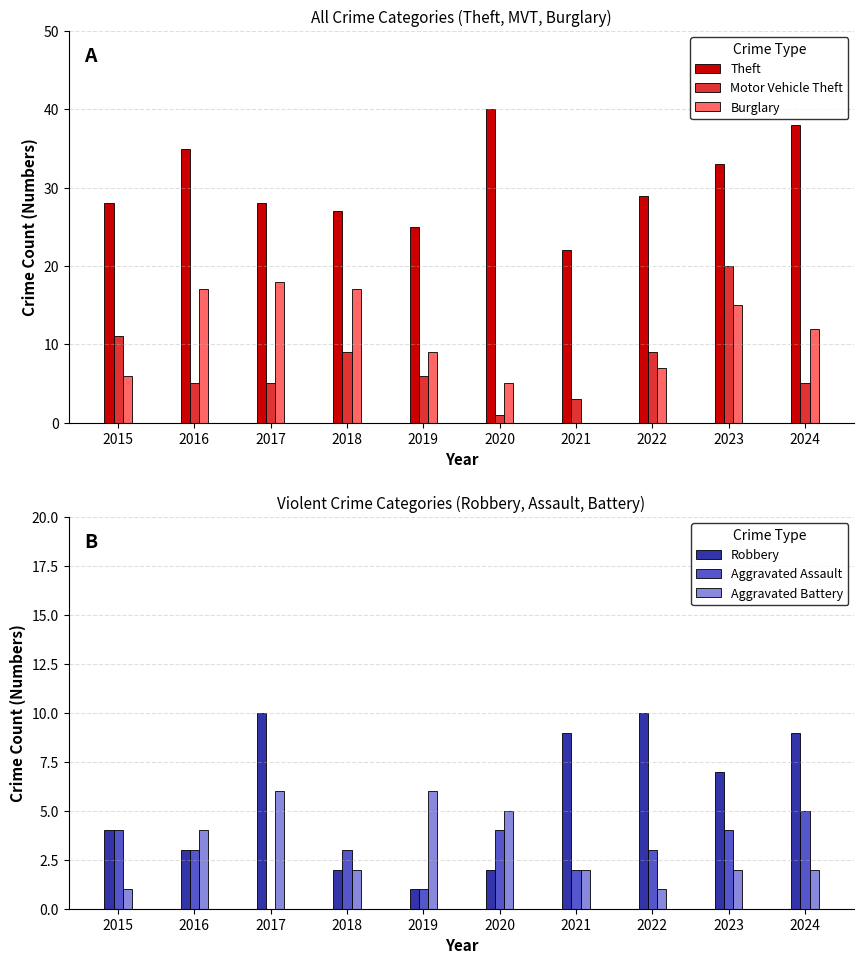

What is the value of the Motor Vehicle Theft bar at the 5th from the left?

6